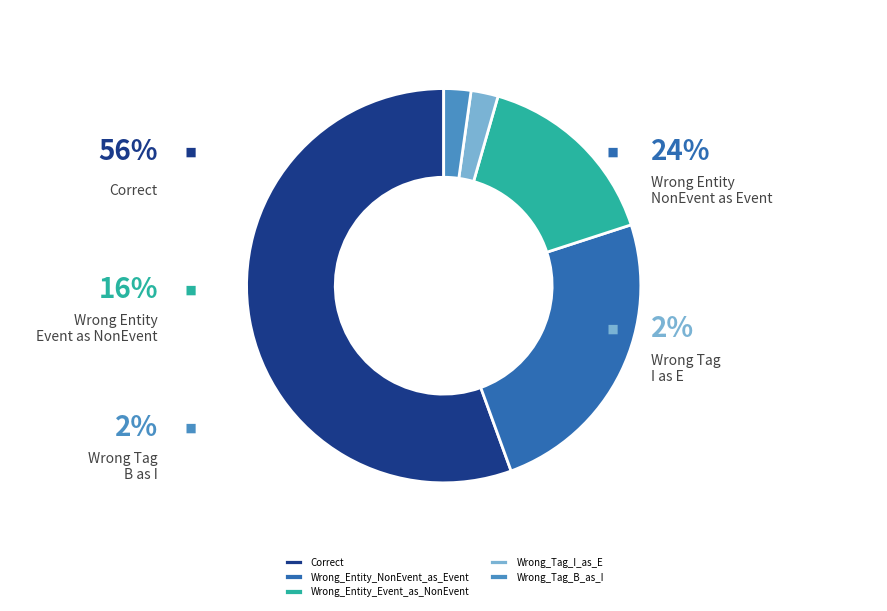

What percentage is NOT represented by Wrong_Entity_NonEvent_as_Event?

75.6%